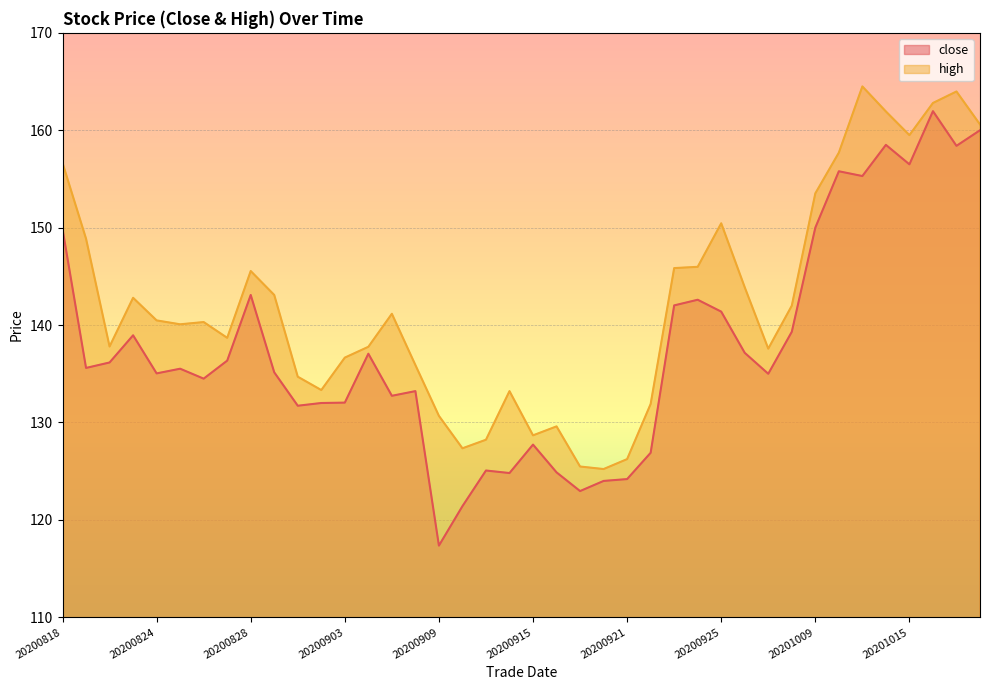

How many lines are shown in the chart?

2